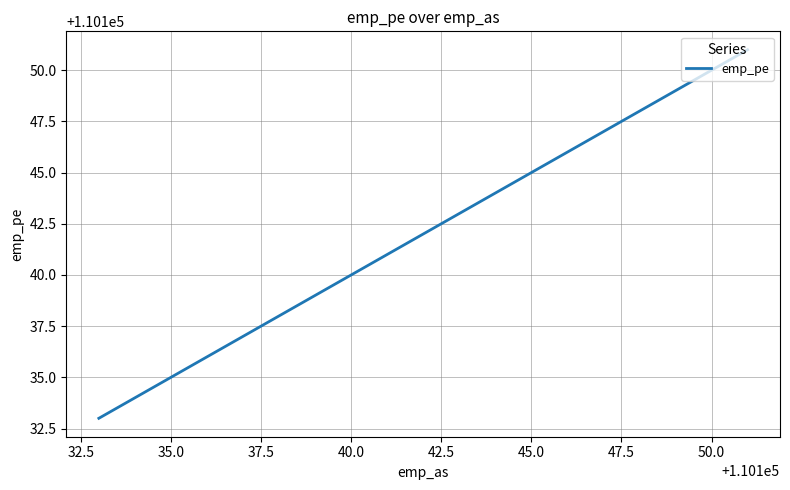

What is the minimum value shown in the chart?

110133